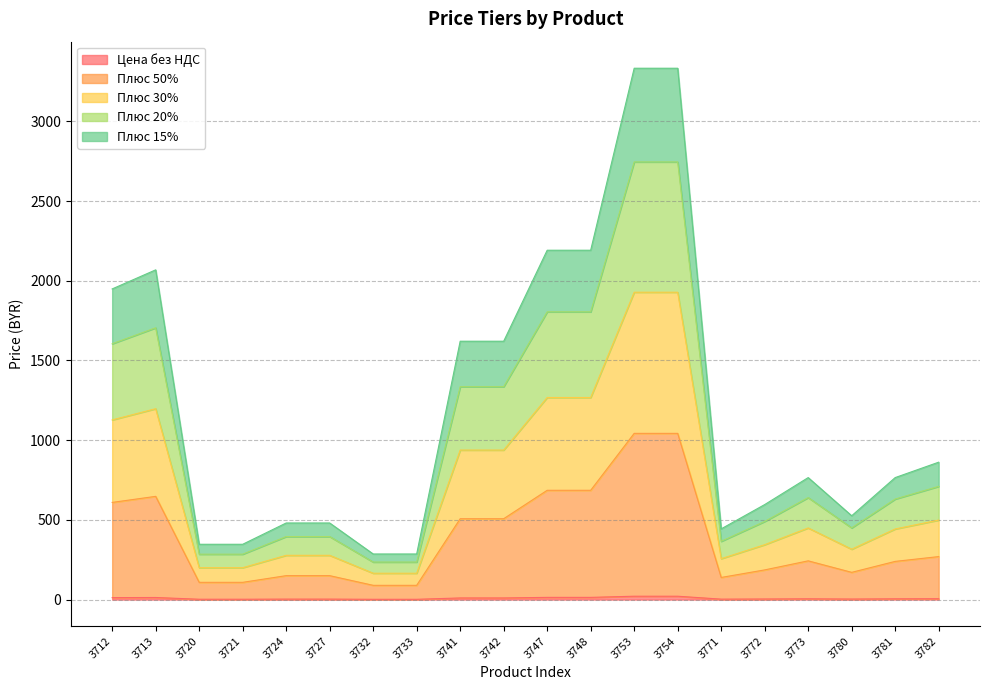

What is the difference between the maximum and minimum values in the Плюс 30% series?

1762.6